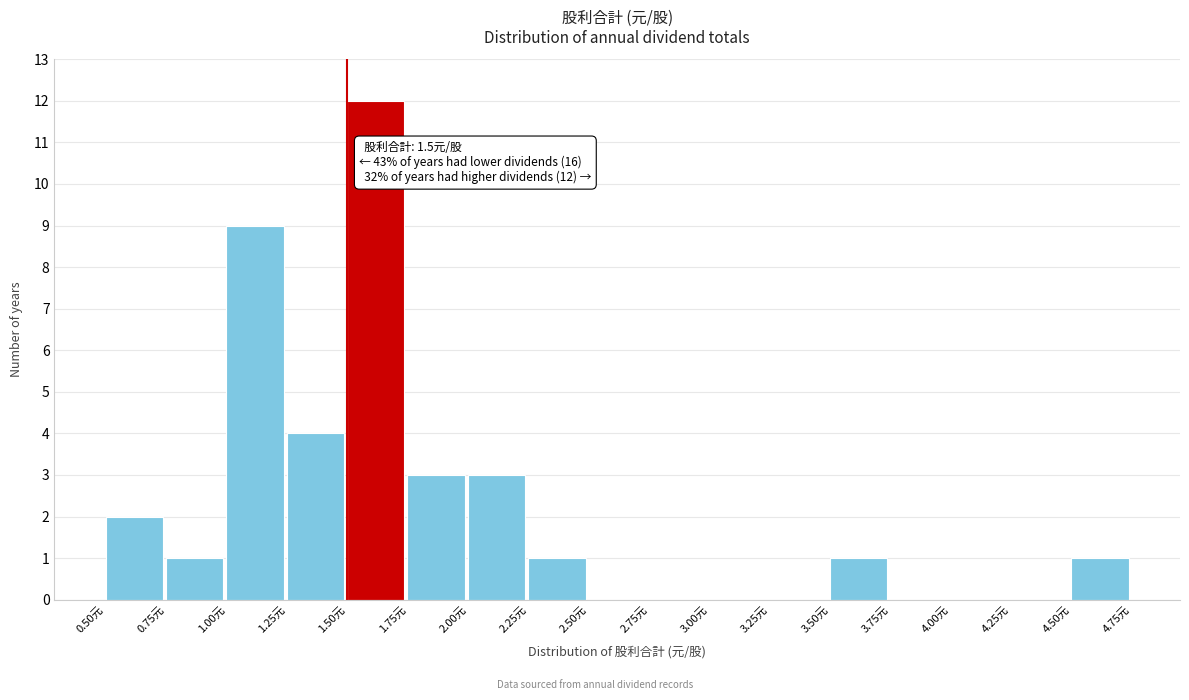

Which range on the x-axis has the tallest bar?

1.50 to 1.75